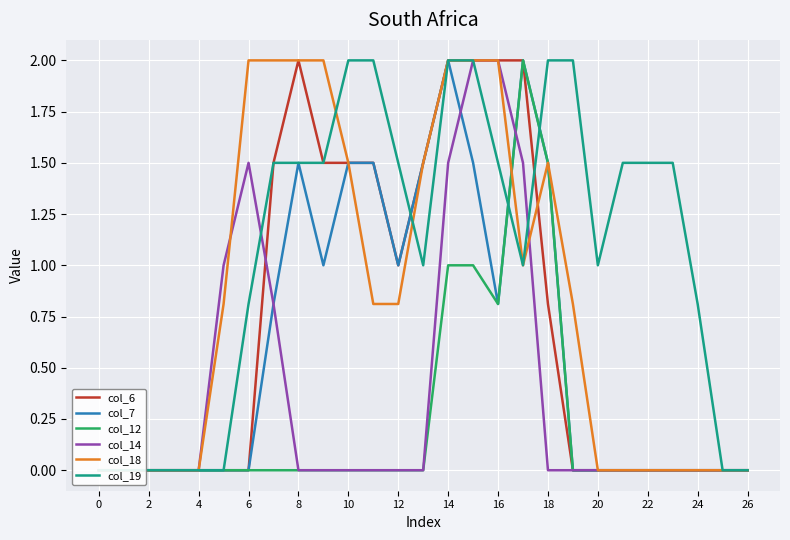

What is the difference between the maximum and minimum values in the col_19 series?

2.0